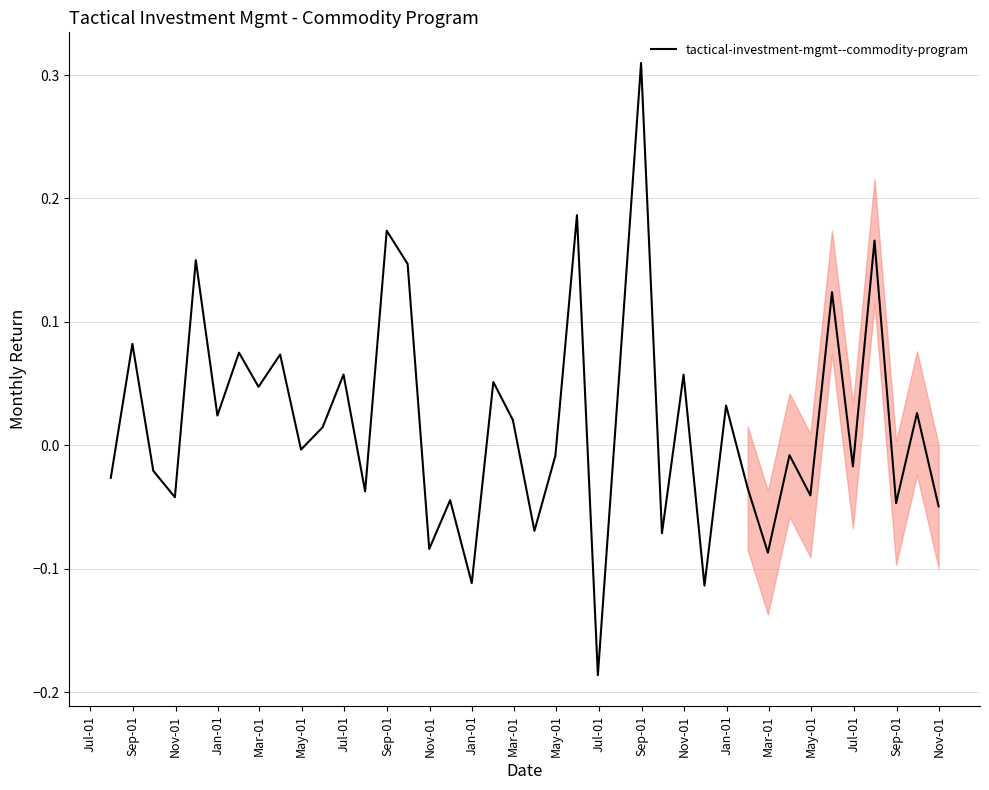

What is the difference between the maximum and minimum values?

0.5